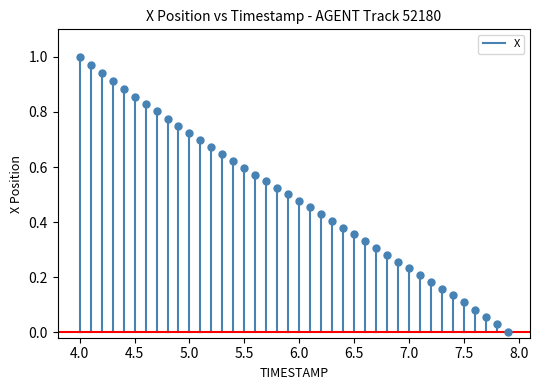

What is the range of X values (max minus min)?

3.9